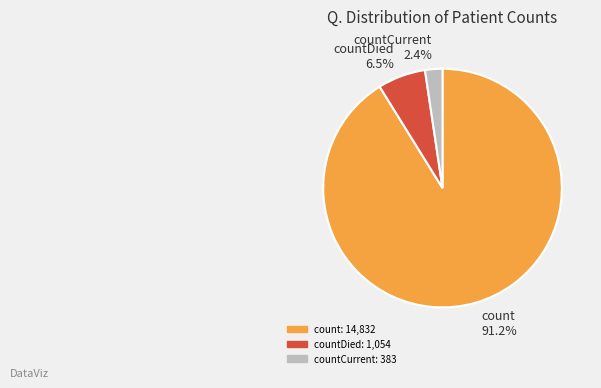

Does countDied represent more than half of the total?

No